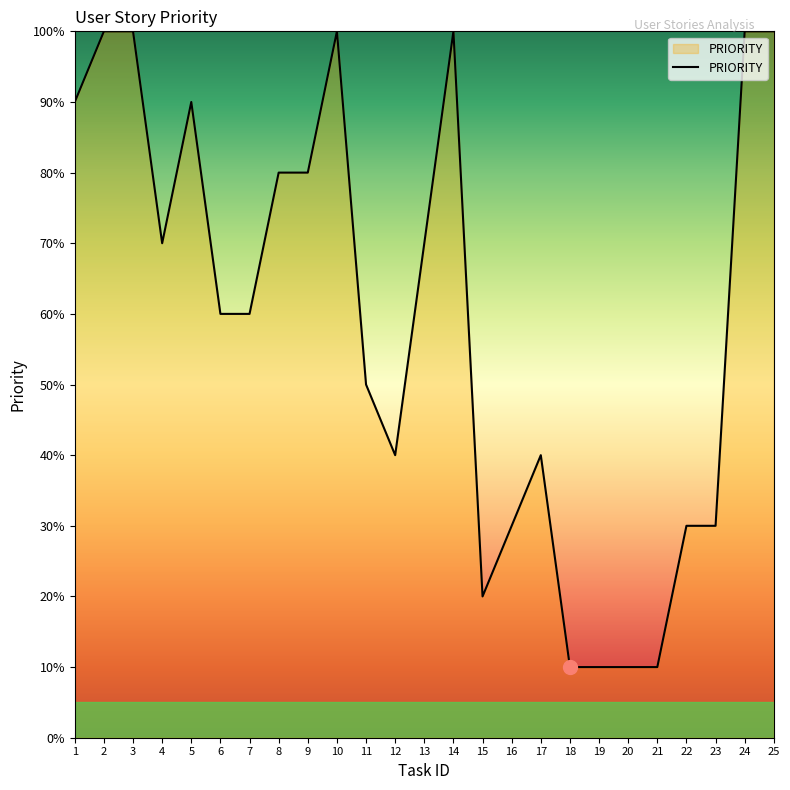

Reading left to right, transcribe all the data shown in this chart.

1=9	2=10	3=10	4=7	5=9	6=6	7=6	8=8	9=8	10=10	11=5	12=4	13=7	14=10	15=2	16=3	17=4	18=1	19=1	20=1	21=1	22=3	23=3	24=10	25=10